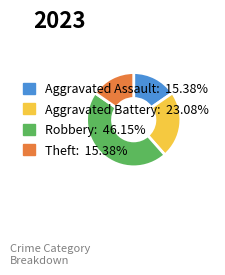

What is the ratio of the value at Robbery: 46.15% to the value at Aggravated Assault: 15.38%?

3.0